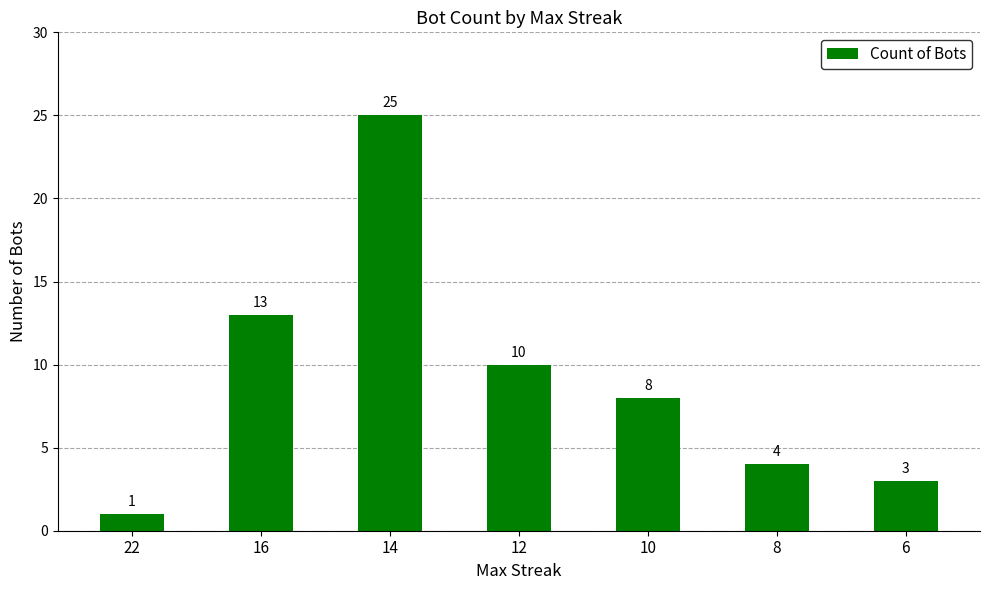

What is the average value?

9